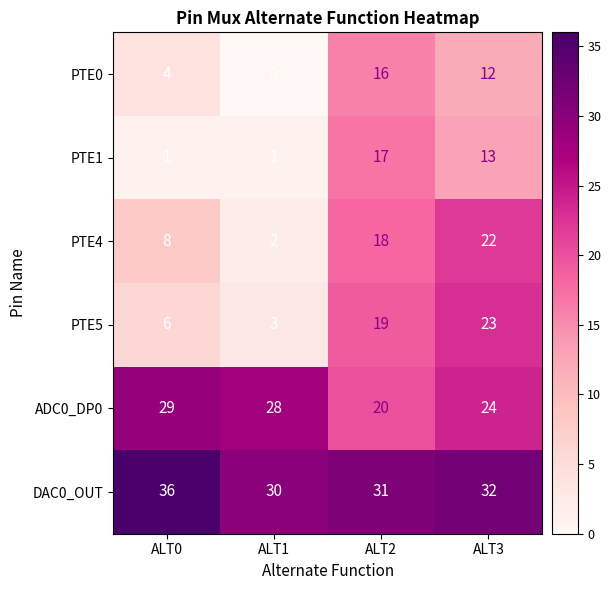

What is the difference between the second highest and minimum values in the PTE5 series?

16